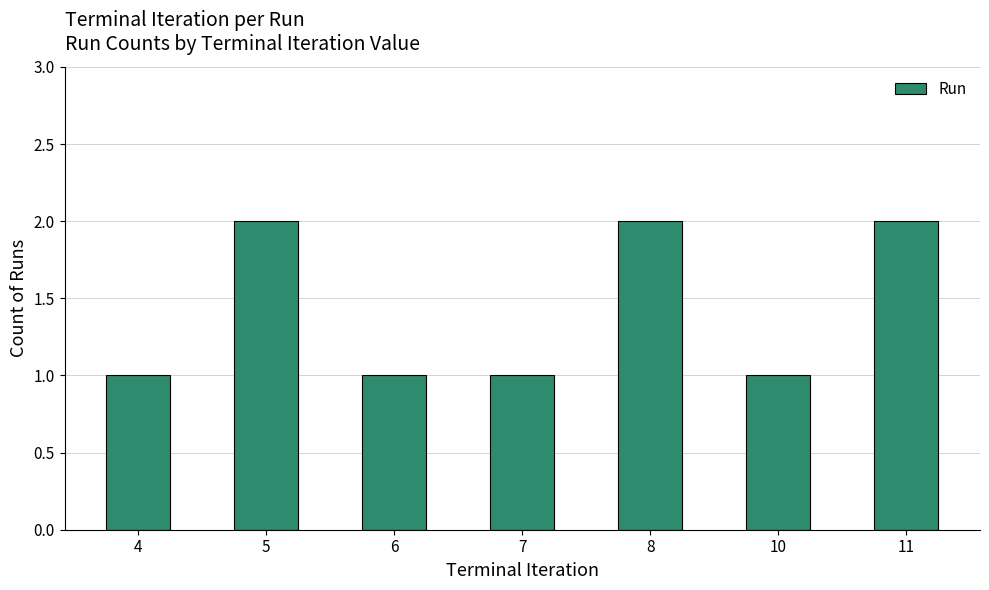

How many bars are there in total?

7